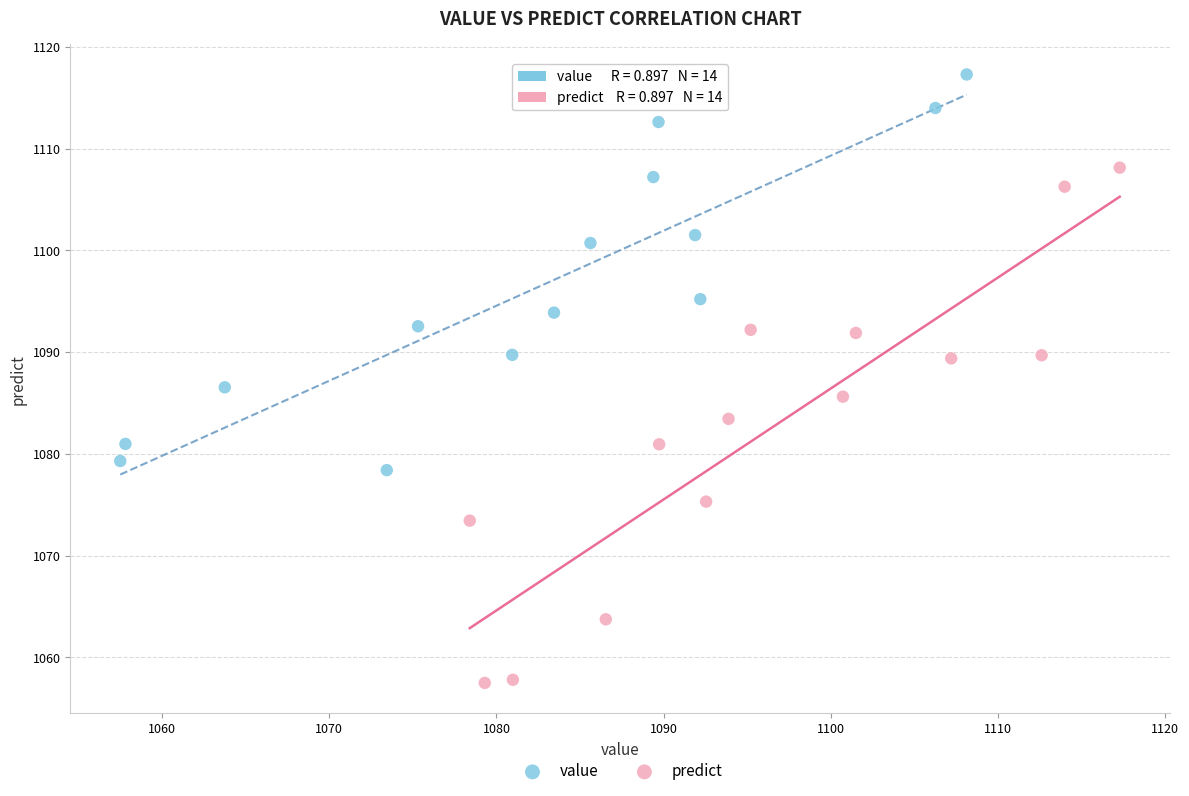

Which series has the largest Y range (max minus min)?

predict